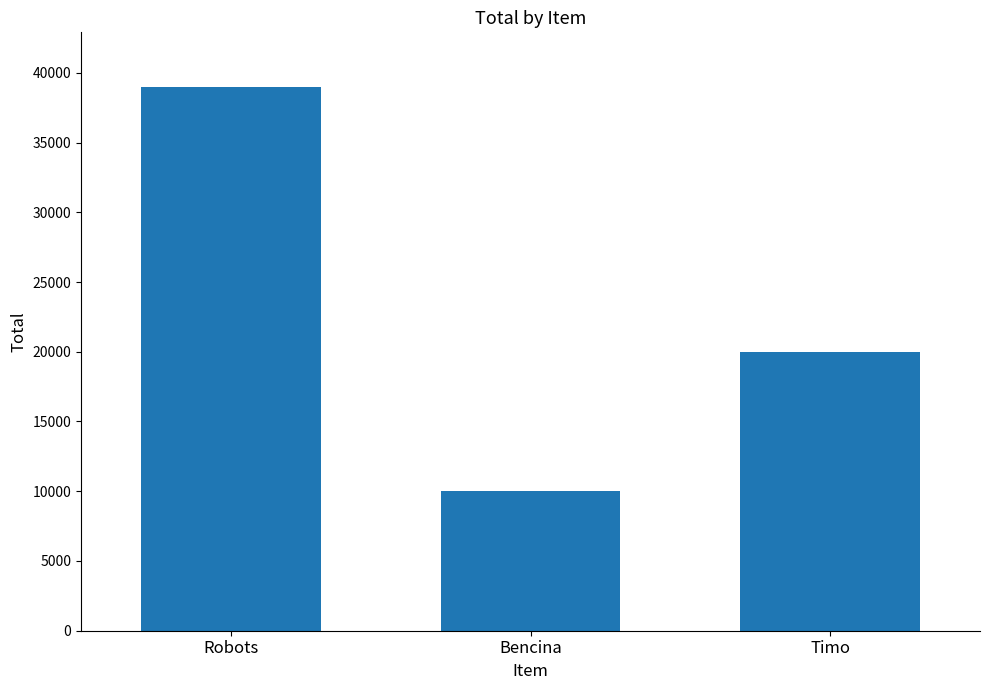

What is the sum of the values at Bencina and Timo?

30000